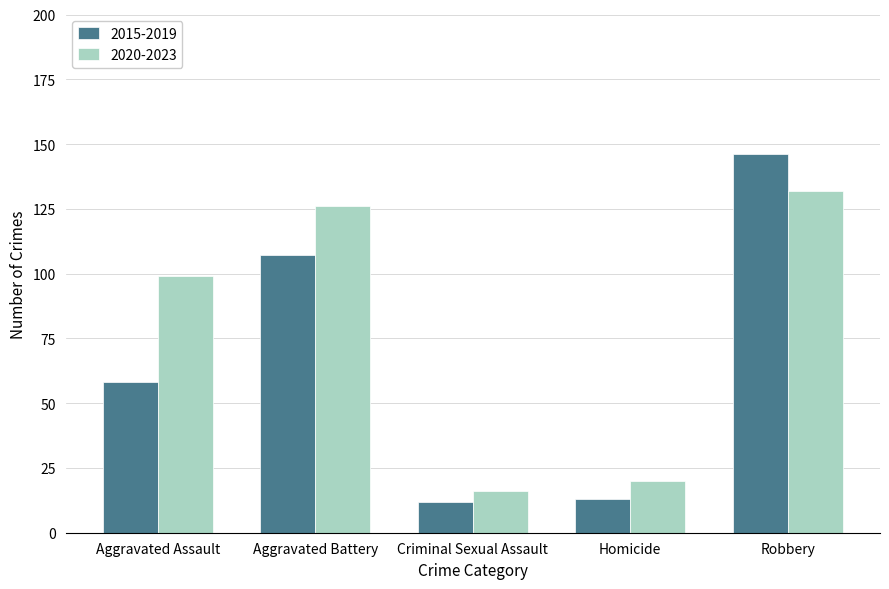

At which label does 2020-2023 reach its peak?

Robbery